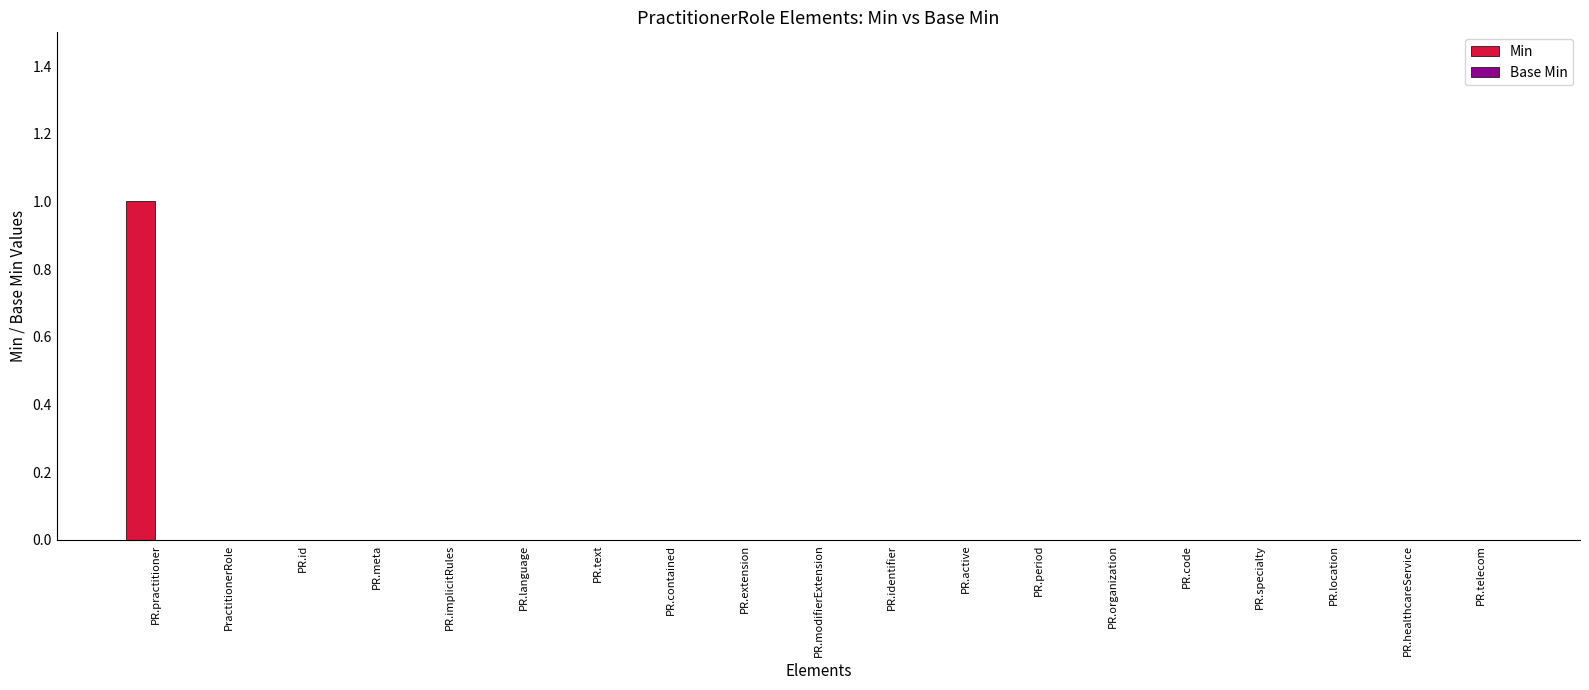

At which category does the chart reach its peak across all series?

PR.practitioner